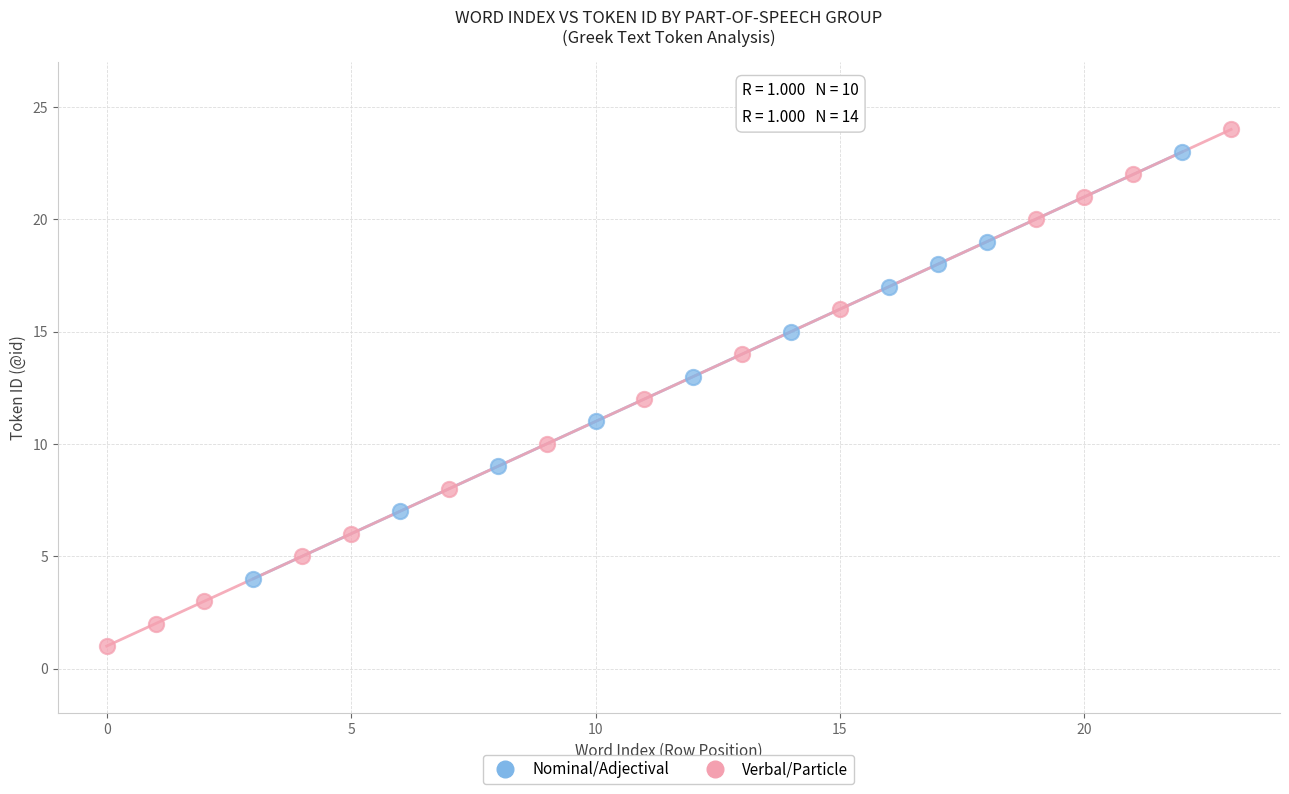

Which series contains the highest Y value?

Verbal/Particle